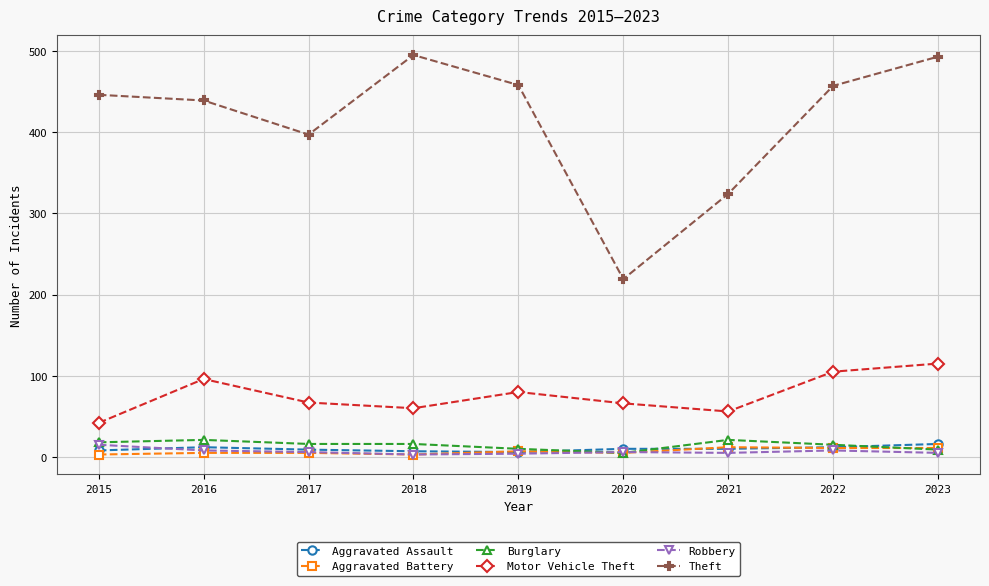

What is the total value across all series at 2022?

608